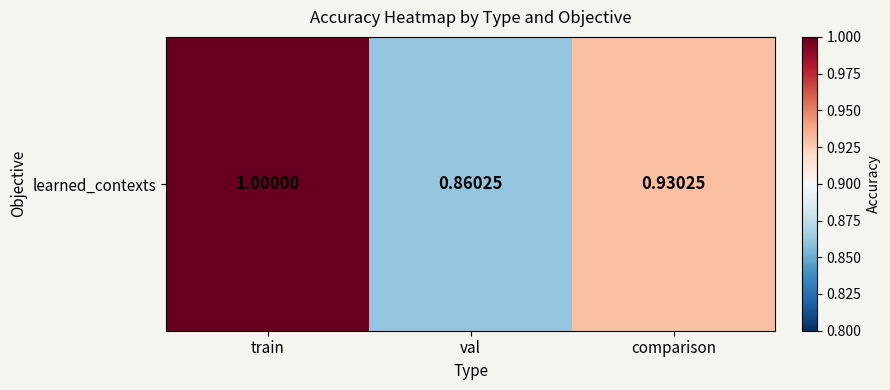

What is the difference between the values at train and comparison?

0.1